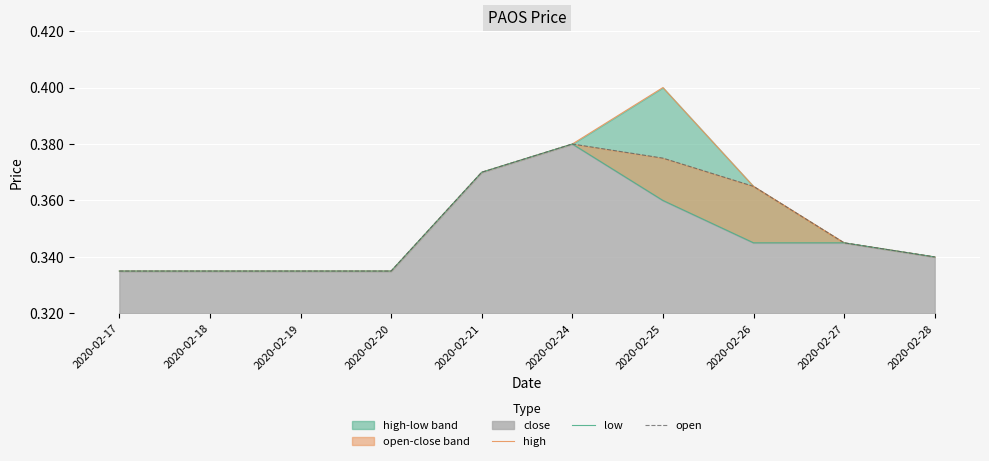

What is the total value across all series at 2020-02-20?

1.0